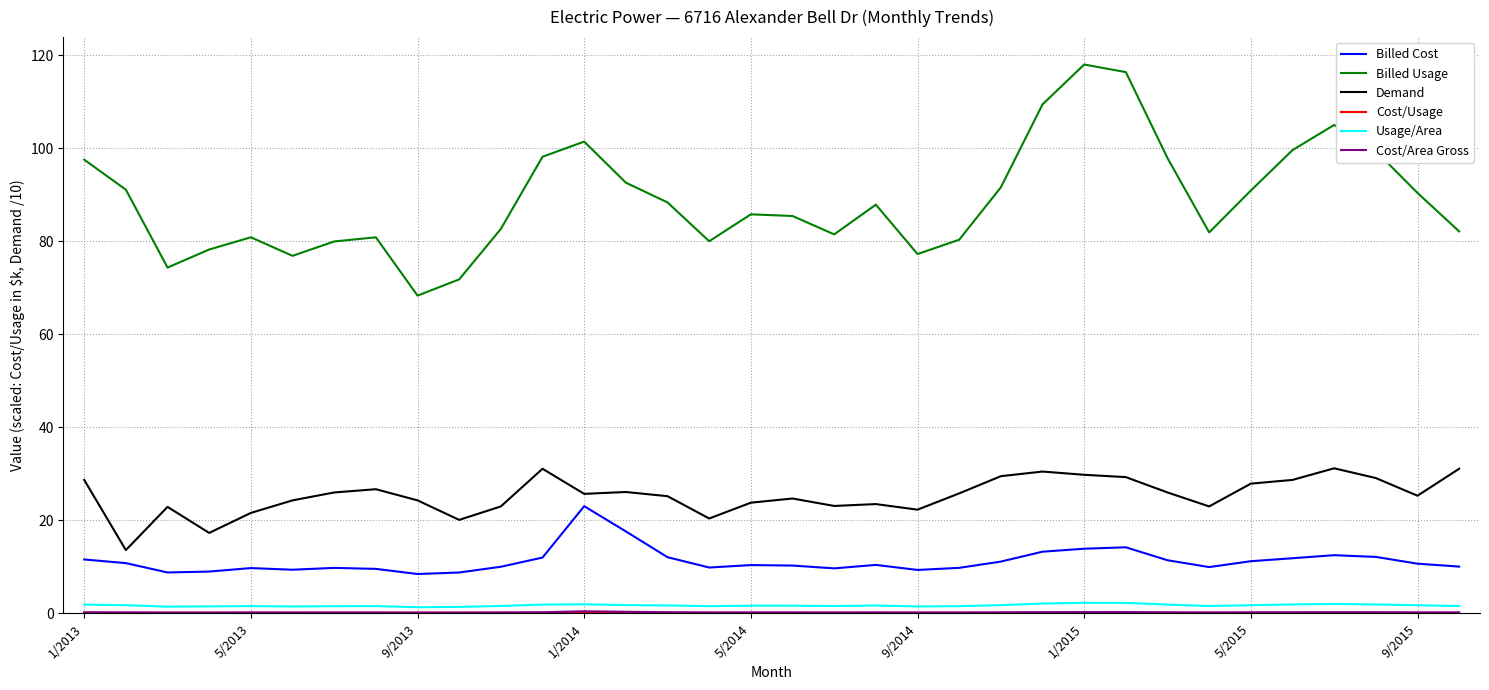

Which series has the widest spread of values?

Billed Usage